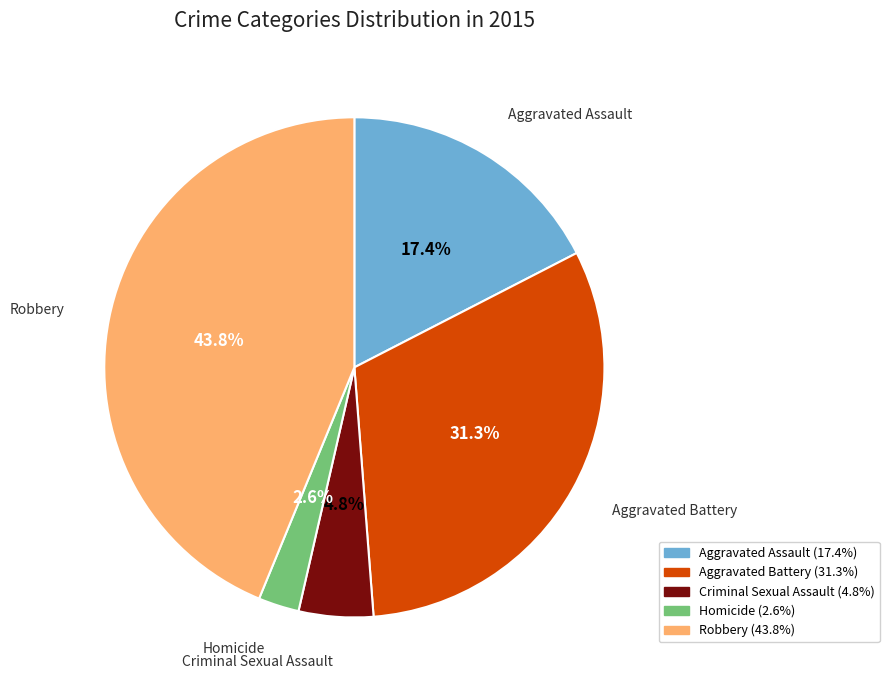

Is it true that Robbery is 44% of the pie?

True